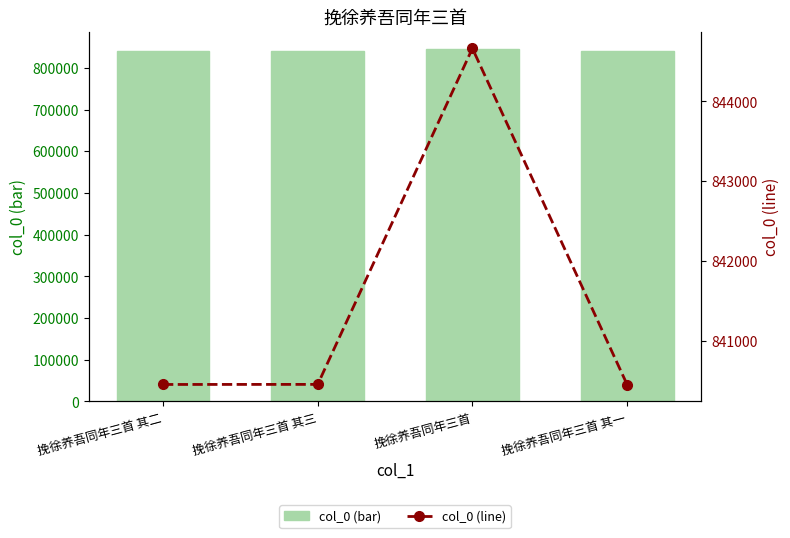

Reading left to right, transcribe all the data shown in this chart.

col_0: 840454	840455	844664	840453
col_0 (line): 840454	840455	844664	840453